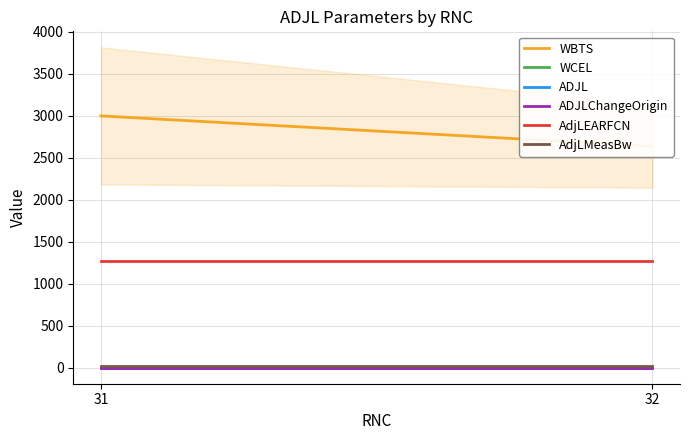

True or false: WCEL has a value of 1.0 at 31.

True